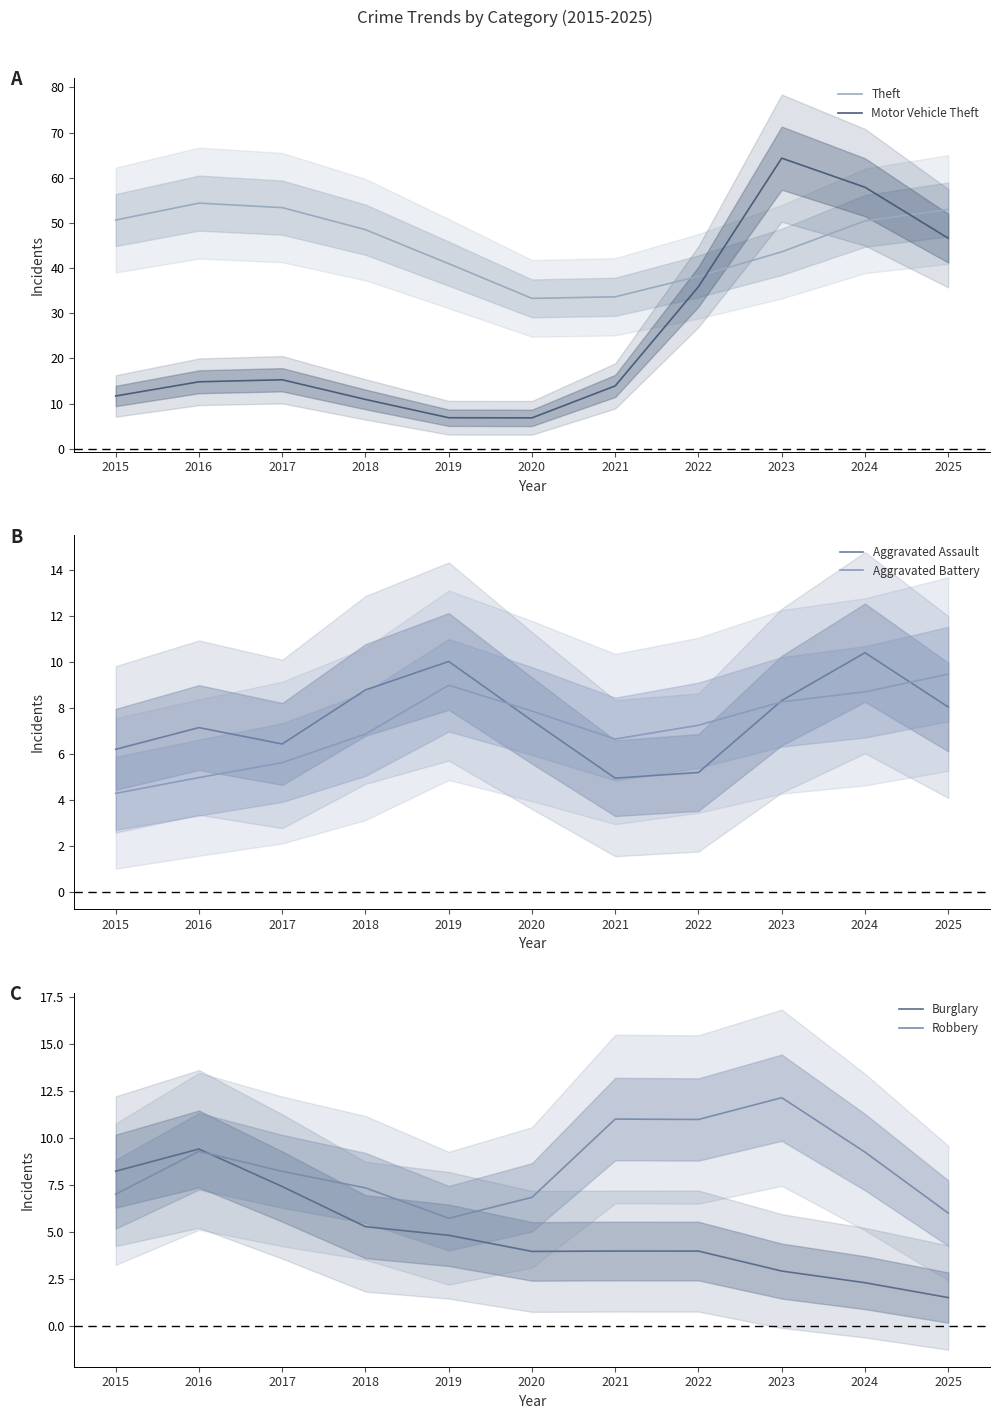

What is the value of the Motor Vehicle Theft point at the 7th from the left?

13.9